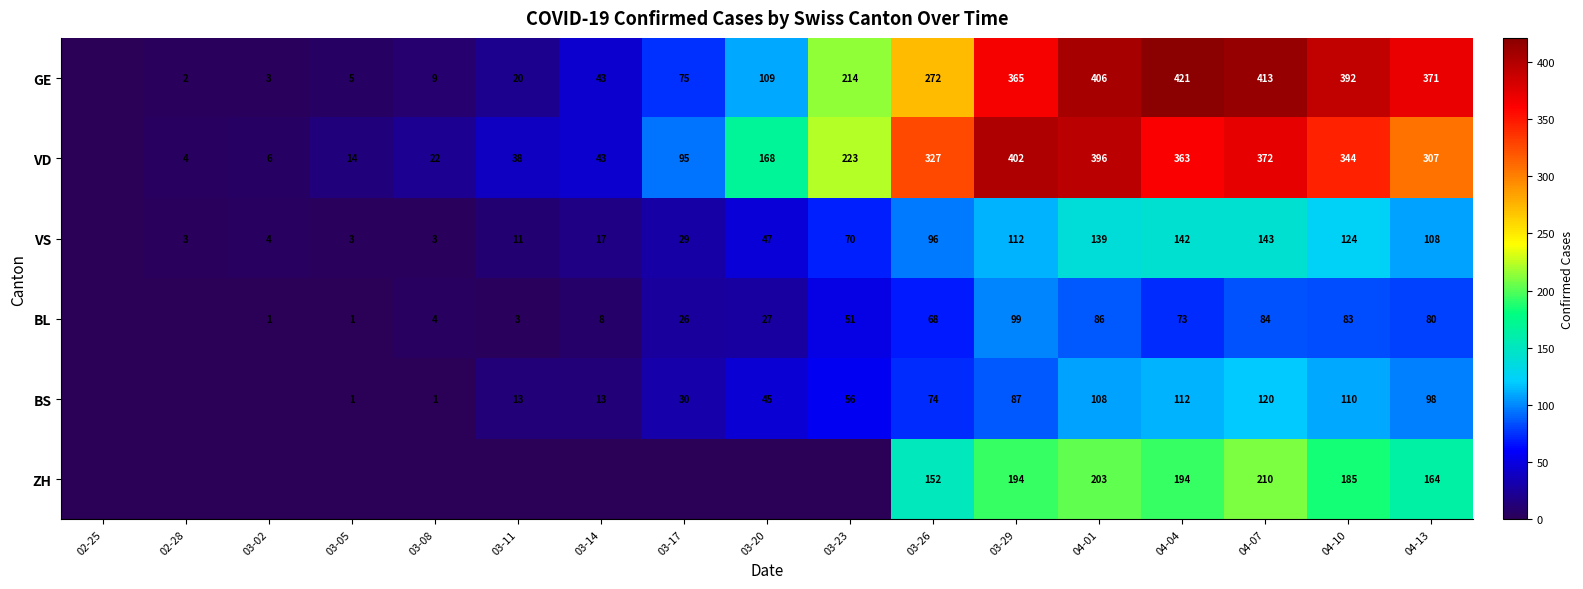

What is the sum of the BS values at 03-11 and 04-13?

111